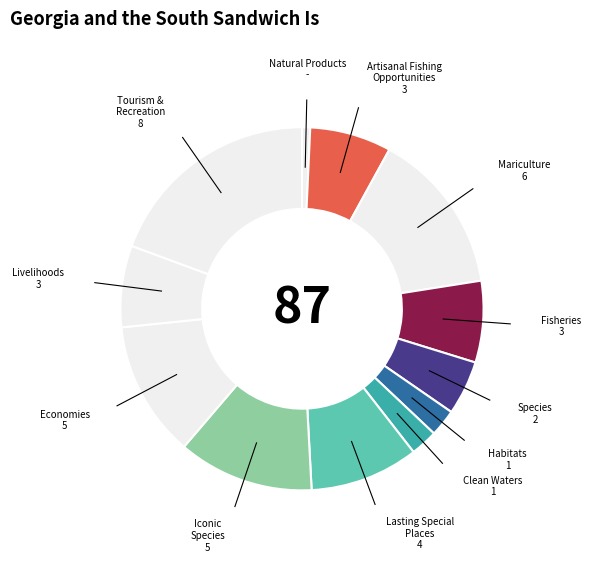

Is there a majority slice in this chart?

No